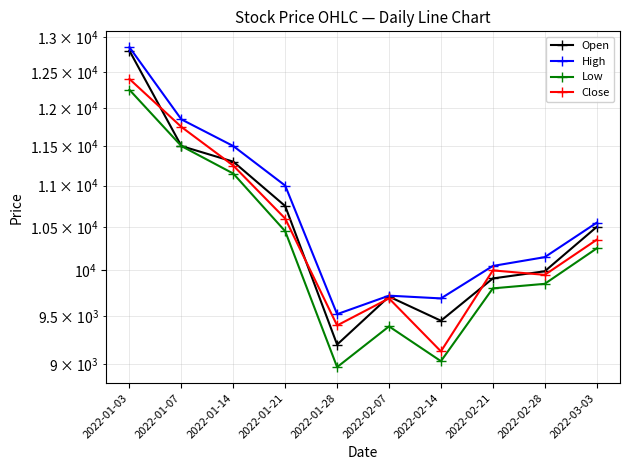

Reading right to left, transcribe all the data shown in this chart.

Open: 10500	9990	9910	9450	9710	9200	10750	11300	11500	12800
High: 10550	10150	10050	9690	9720	9520	11000	11500	11850	12850
Low: 10250	9850	9800	9030	9390	8970	10450	11150	11500	12250
Close: 10350	9950	10000	9130	9690	9400	10600	11250	11750	12400